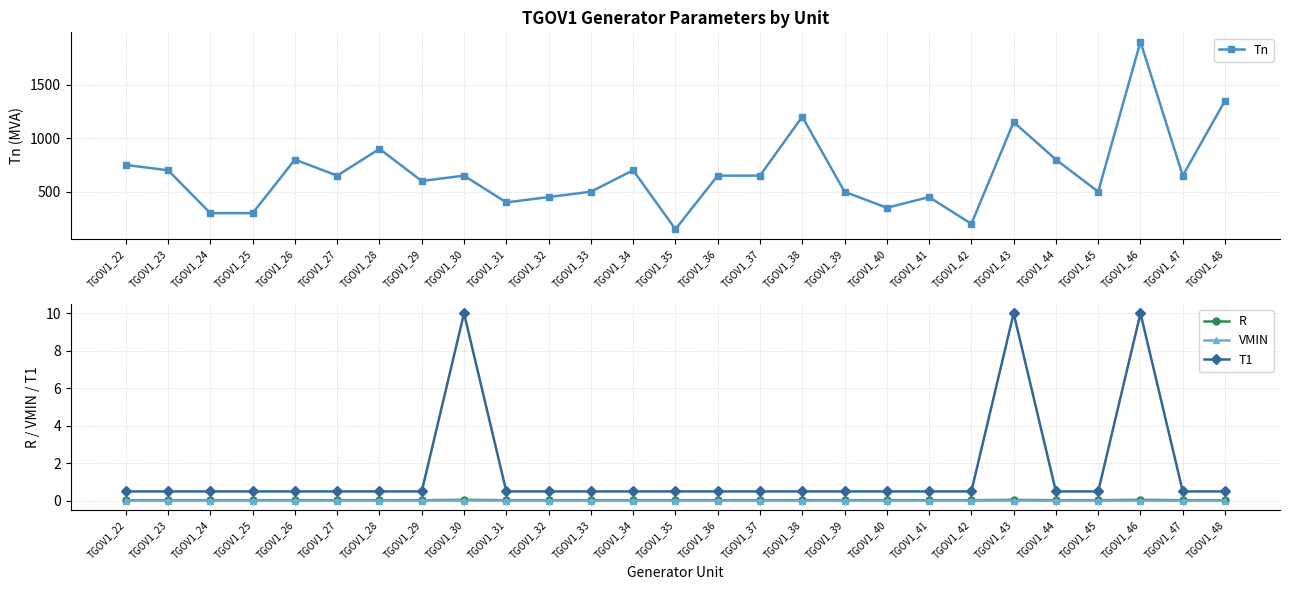

Which series has the largest total across all categories?

Tn